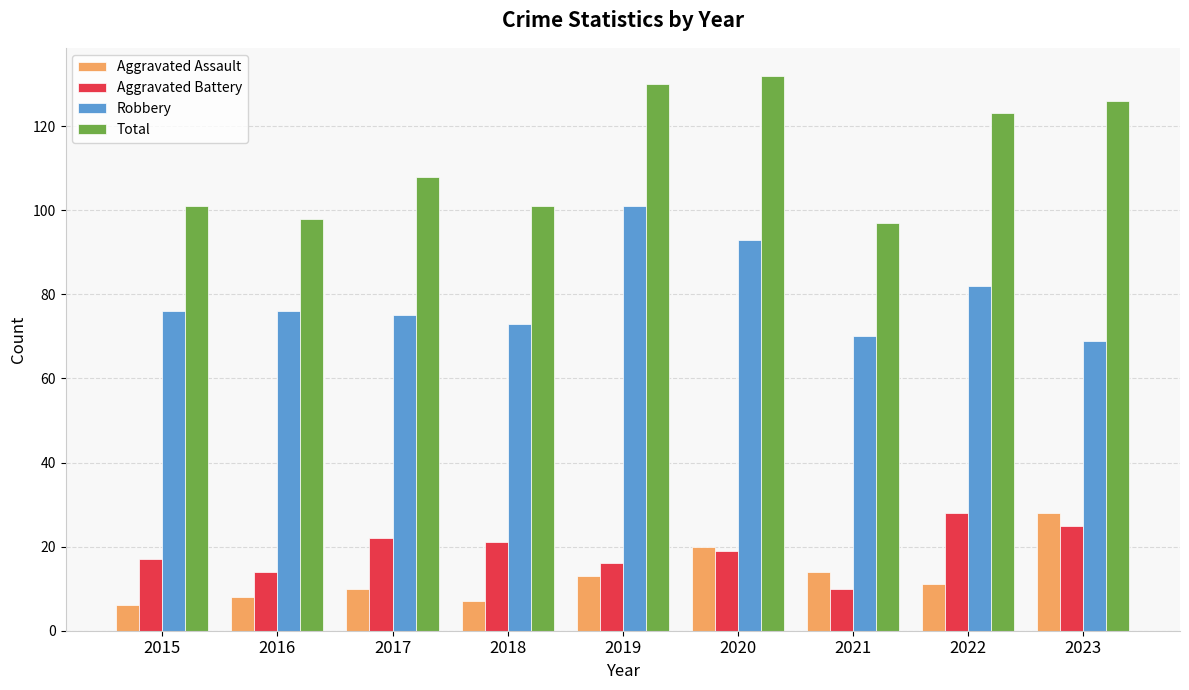

Which series has the widest spread of values?

Total